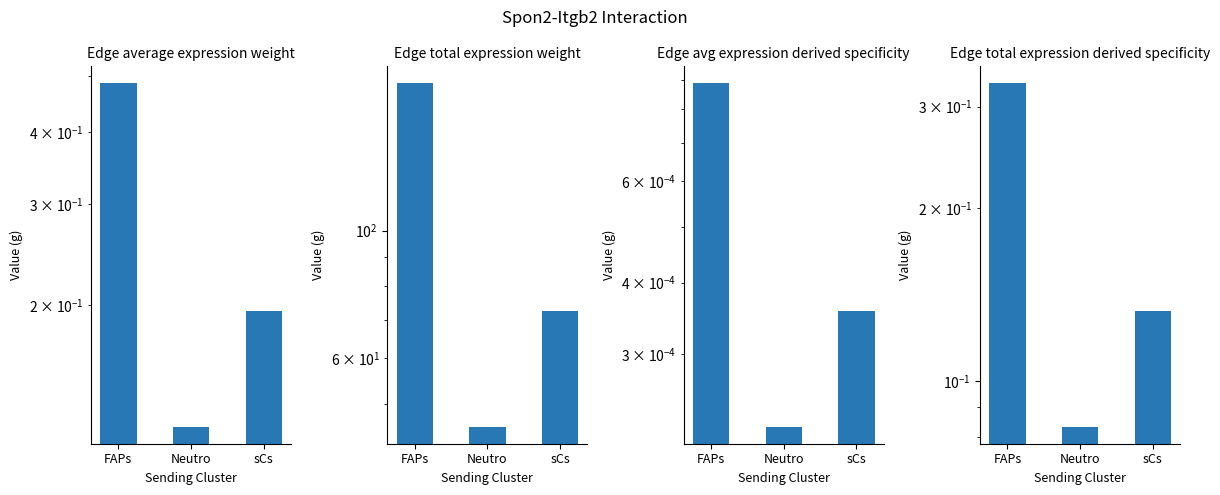

Count the Edge average expression weight values in the range 0 to 1.

3